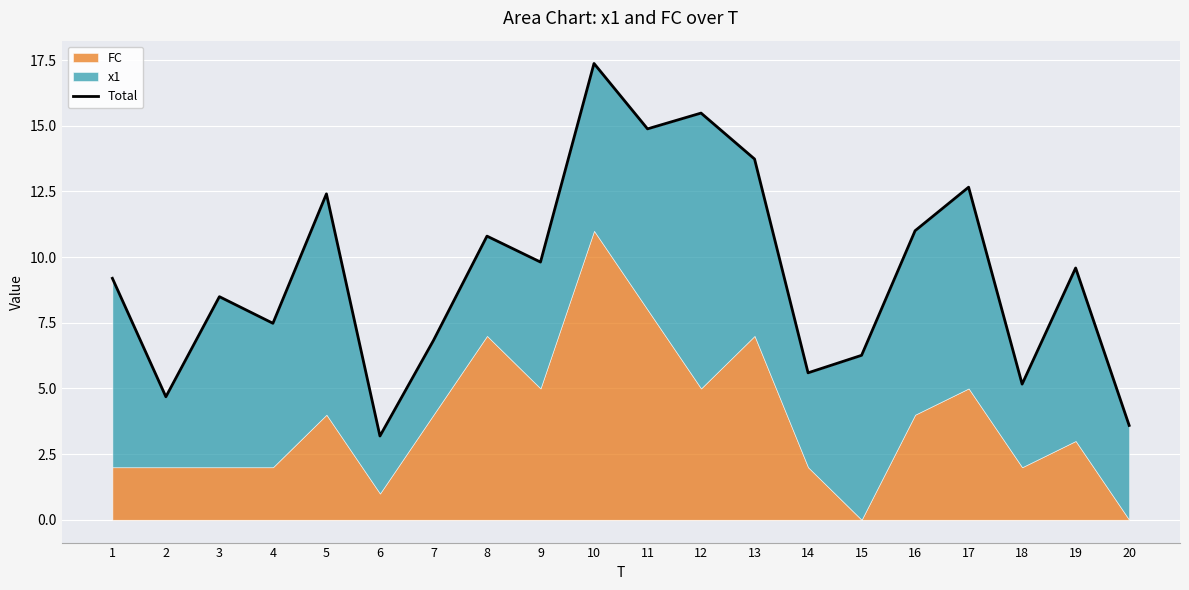

Reading left to right, extract all data points from this chart.

9.2	4.7	8.5	7.5	12.4	3.2	6.8	10.8	9.8	17.4	14.9	15.5	13.7	5.6	6.3	11.0	12.7	5.2	9.6	3.6